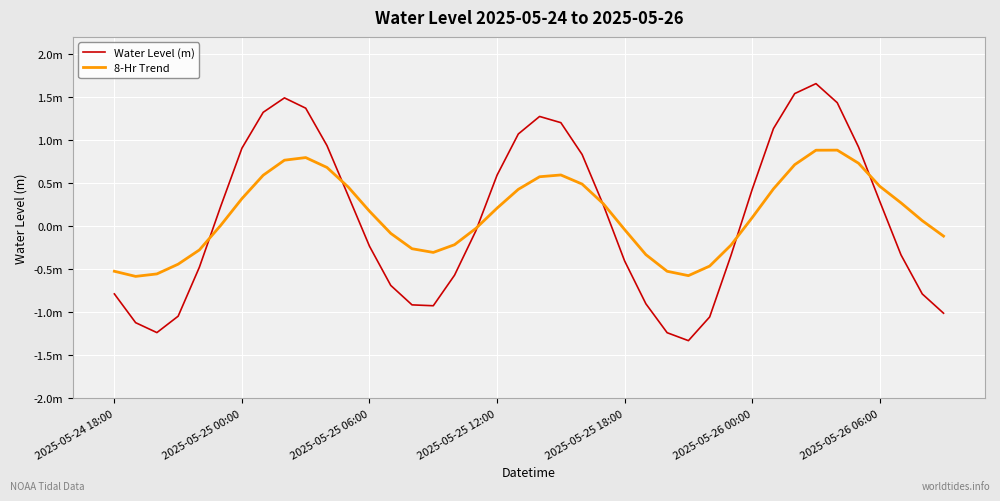

Reading left to right, what are all the values shown in this chart?

Water Level (m): -0.8	-1.1	-1.2	-1.0	-0.5	0.2	0.9	1.3	1.5	1.4	0.9	0.4	-0.2	-0.7	-0.9	-0.9	-0.6	-0.1	0.6	1.1	1.3	1.2	0.8	0.2	-0.4	-0.9	-1.2	-1.3	-1.1	-0.3	0.4	1.1	1.5	1.7	1.4	0.9	0.3	-0.3	-0.8	-1.0
8-Hr Trend: -0.5	-0.6	-0.6	-0.4	-0.3	0.0	0.3	0.6	0.8	0.8	0.7	0.5	0.2	-0.1	-0.3	-0.3	-0.2	-0.0	0.2	0.4	0.6	0.6	0.5	0.3	-0.0	-0.3	-0.5	-0.6	-0.5	-0.2	0.1	0.4	0.7	0.9	0.9	0.7	0.5	0.3	0.1	-0.1